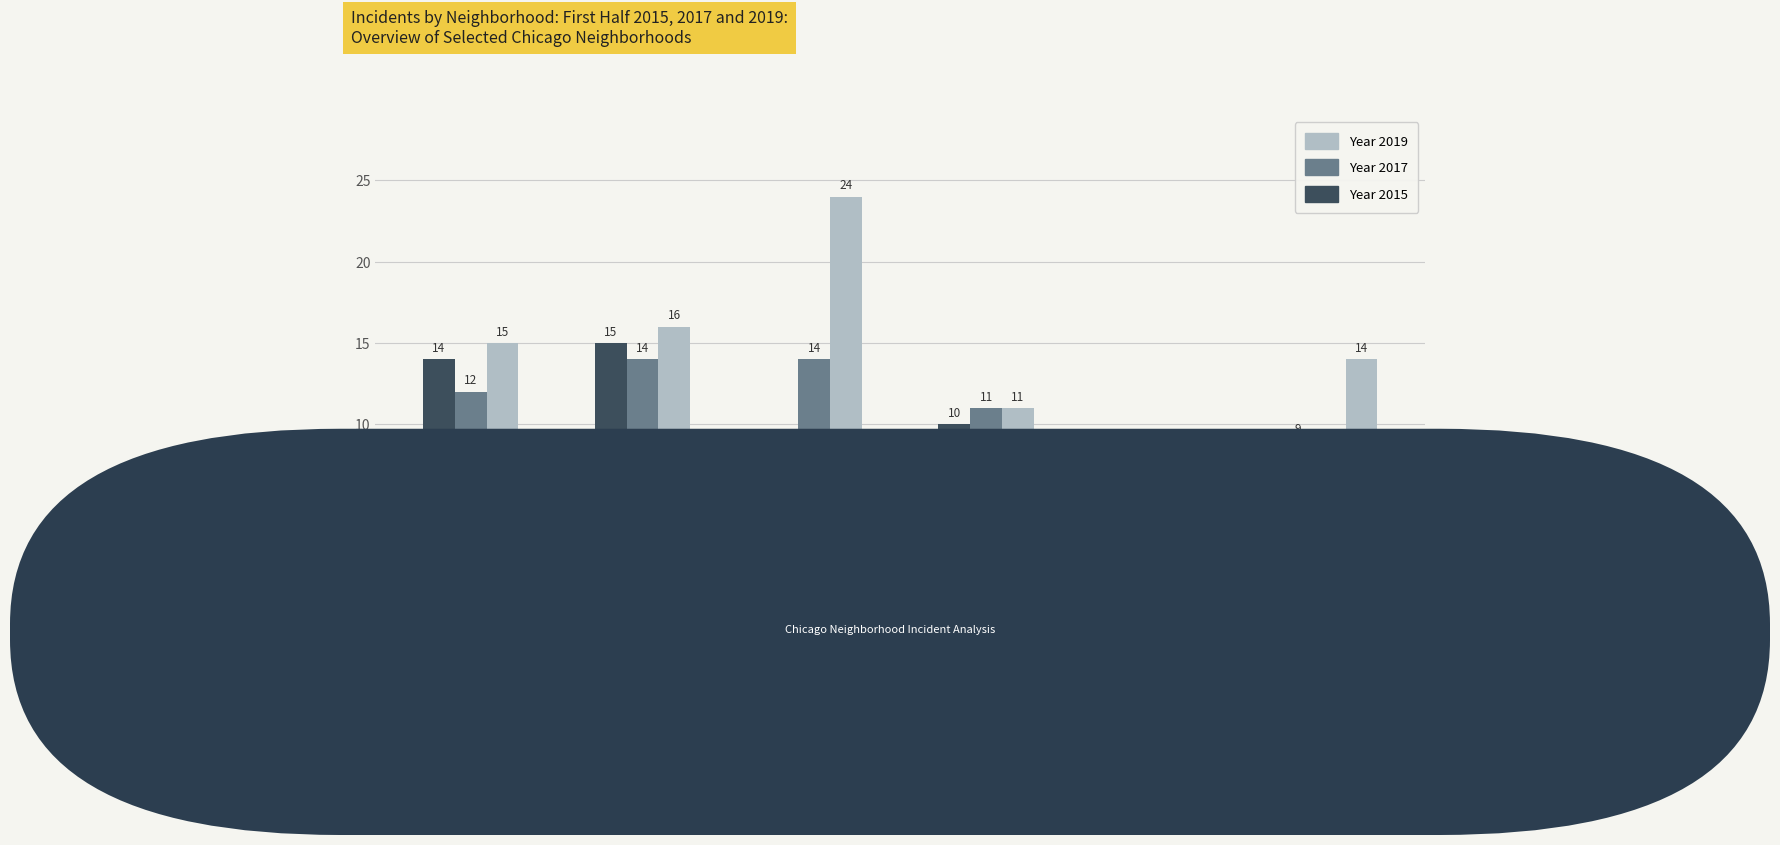

What is the maximum value shown in the chart?

24